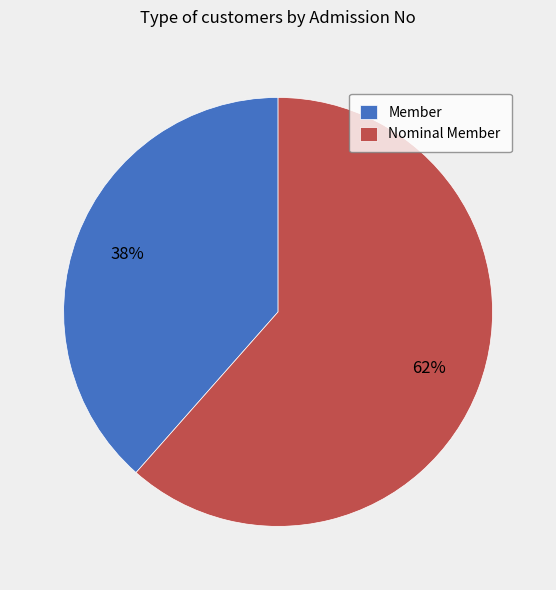

To the nearest percent, what percentage of the pie is Member?

38%